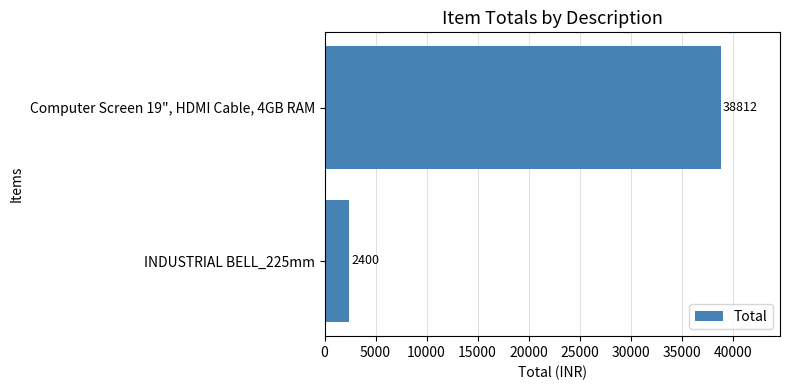

Where is the data nearest to the value 20606?

INDUSTRIAL BELL_225mm